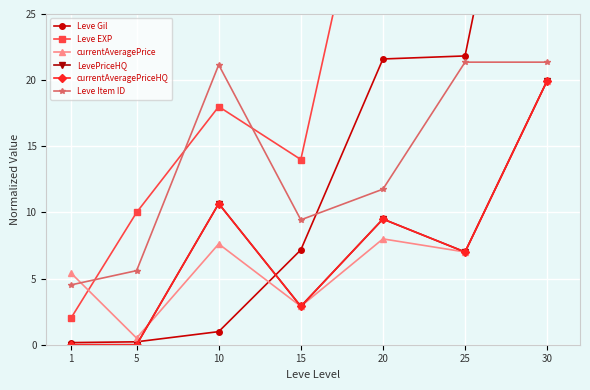

At which category is the sum across all series the highest?

30